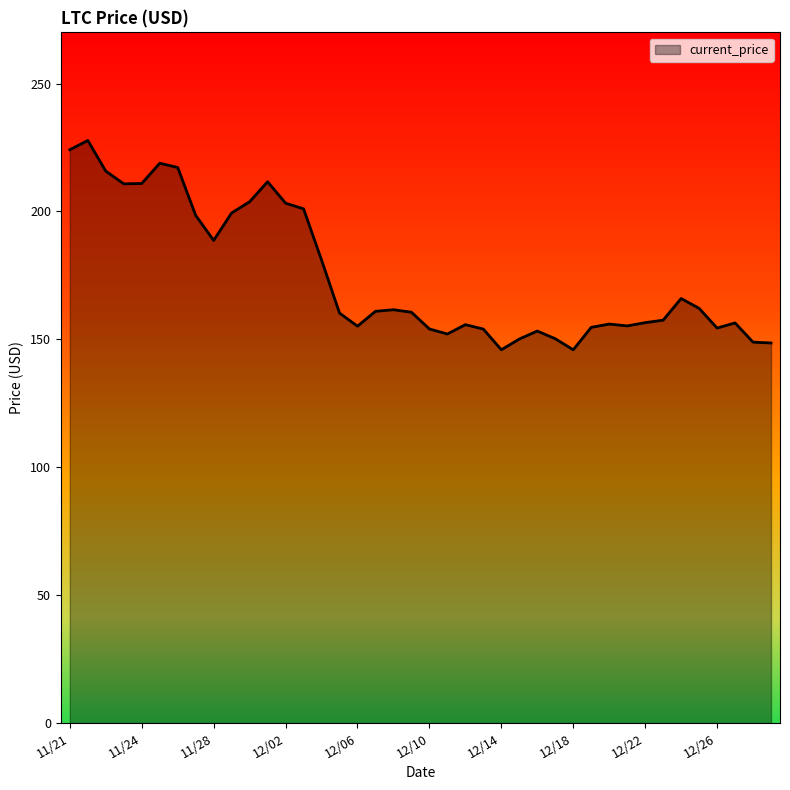

What is the greatest value displayed?

227.7